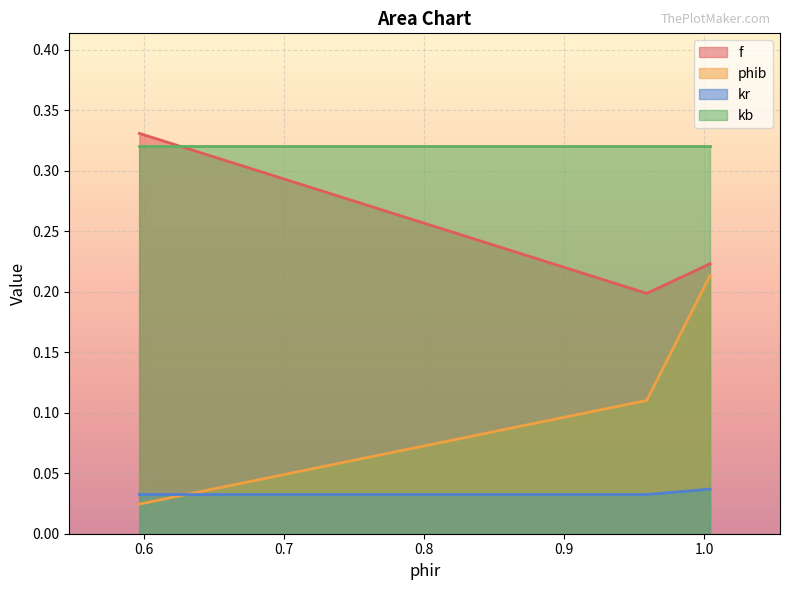

Which series has the largest range (max minus min)?

phib